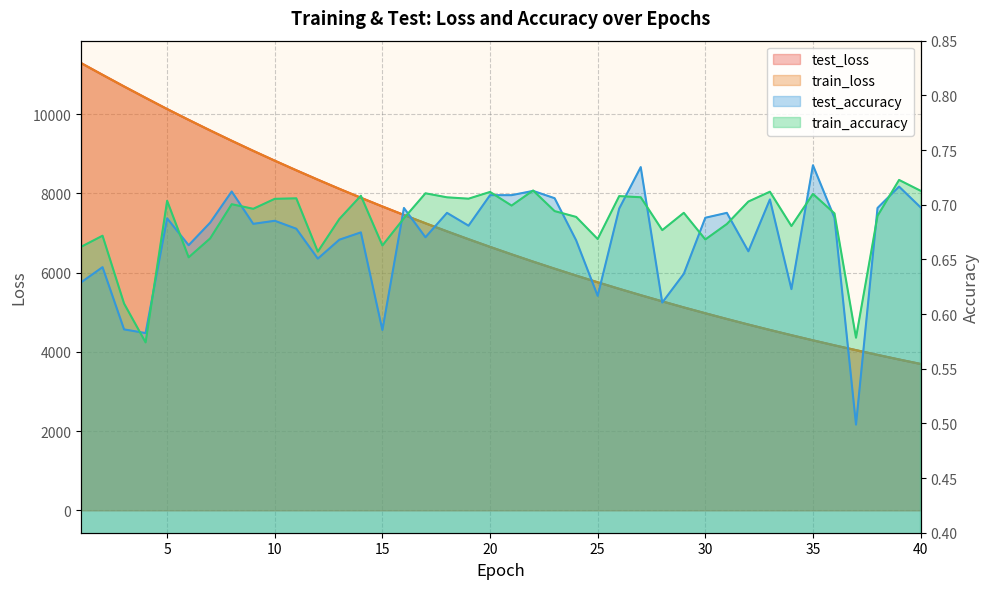

What is the maximum value for test_loss?

11286.0